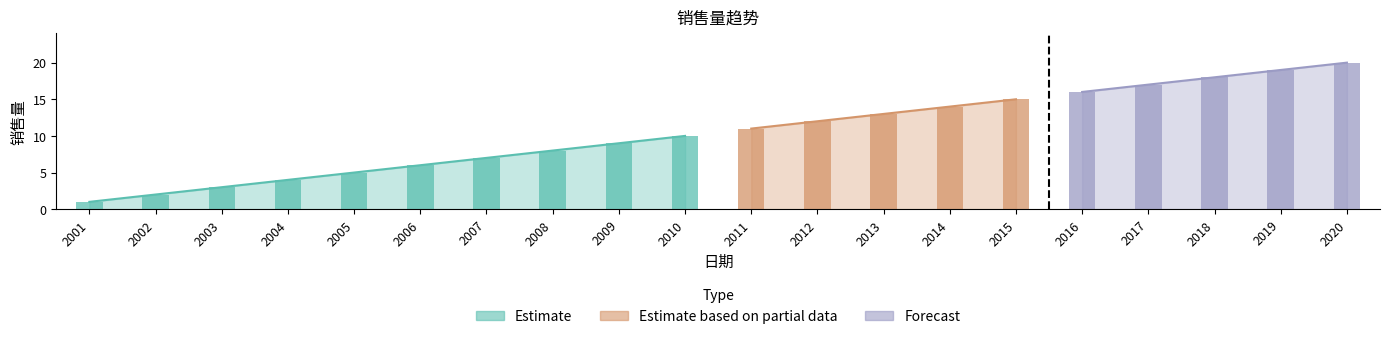

How many values exceed 11?

9